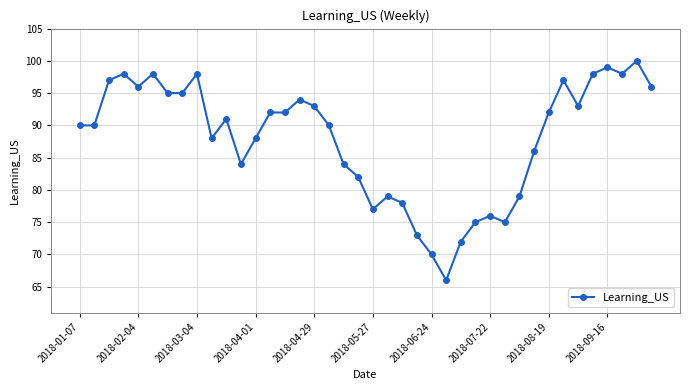

What is the value of the 22nd point from the left?

79